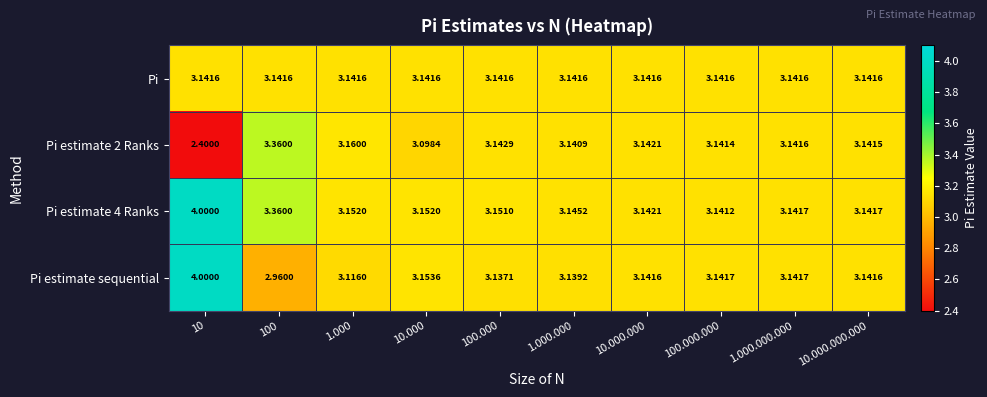

How many data points does each series have?

10